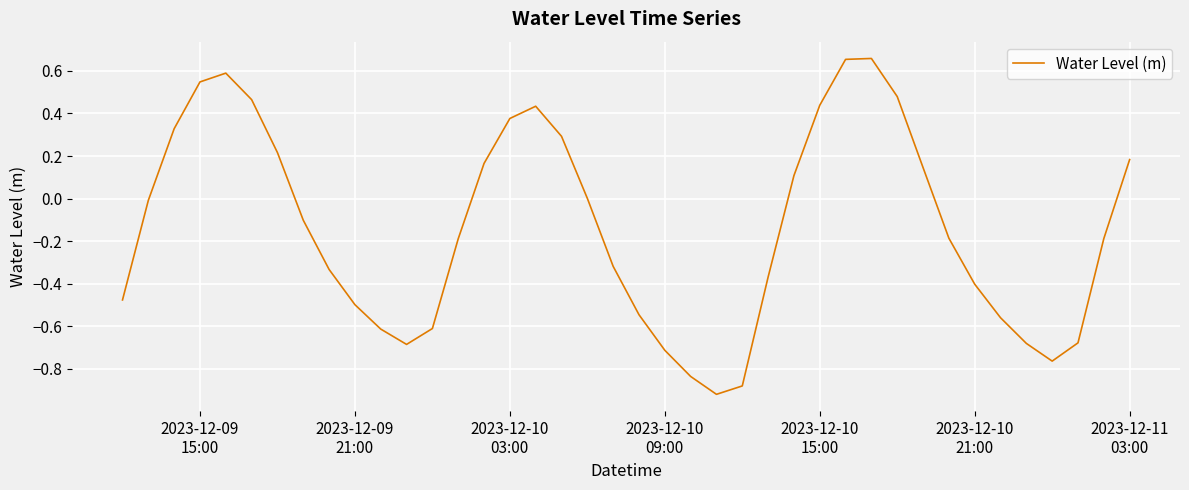

What is the difference between the maximum and minimum values?

1.6